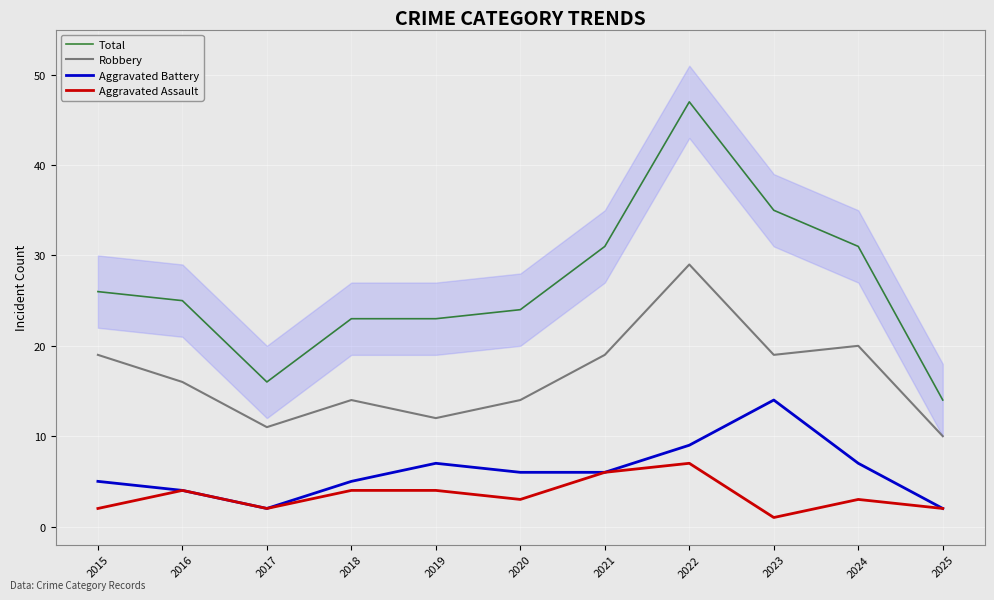

Rank the series at 2025 from lowest to highest value.

Aggravated Battery, Aggravated Assault, Robbery, Total